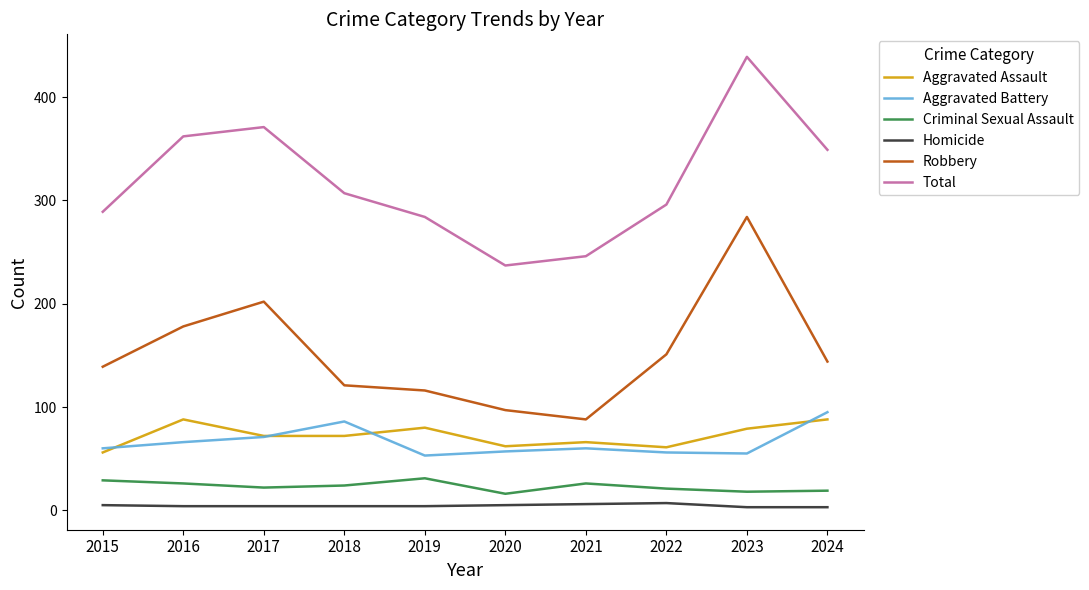

What is the maximum value for Robbery?

284